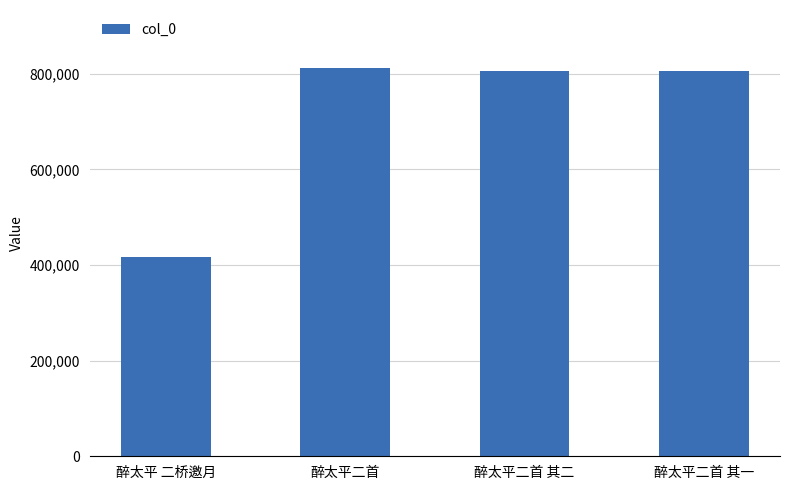

What is the change in value from 醉太平二首 to 醉太平二首 其一?

-5863